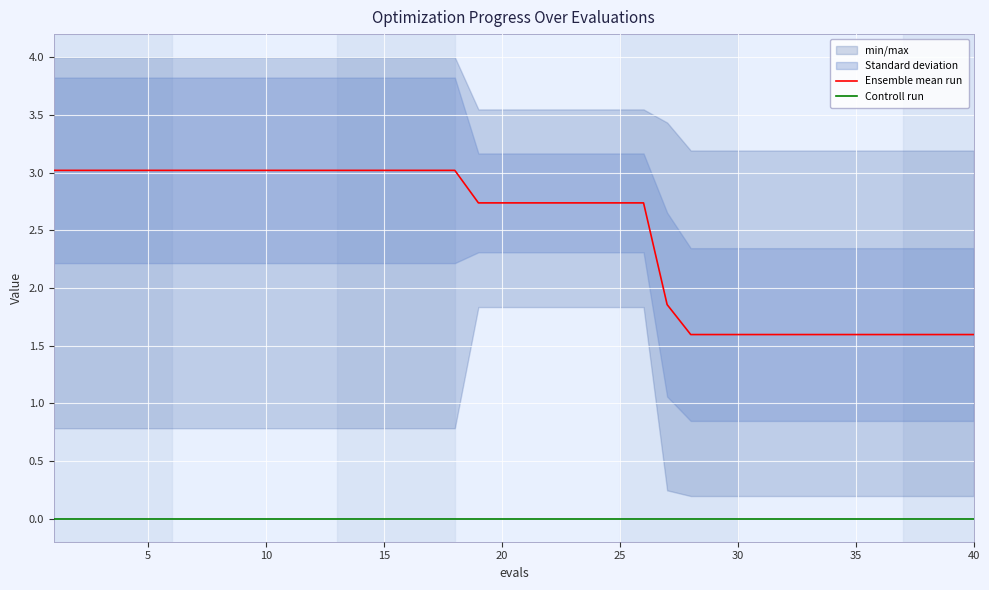

Reading left to right, extract all data points from this chart.

Ensemble mean run: 3.0	3.0	3.0	3.0	3.0	3.0	3.0	3.0	3.0	3.0	3.0	3.0	3.0	3.0	3.0	3.0	3.0	3.0	2.7	2.7	2.7	2.7	2.7	2.7	2.7	2.7	1.9	1.6	1.6	1.6	1.6	1.6	1.6	1.6	1.6	1.6	1.6	1.6	1.6	1.6
Controll run: 0.0	0.0	0.0	0.0	0.0	0.0	0.0	0.0	0.0	0.0	0.0	0.0	0.0	0.0	0.0	0.0	0.0	0.0	0.0	0.0	0.0	0.0	0.0	0.0	0.0	0.0	0.0	0.0	0.0	0.0	0.0	0.0	0.0	0.0	0.0	0.0	0.0	0.0	0.0	0.0